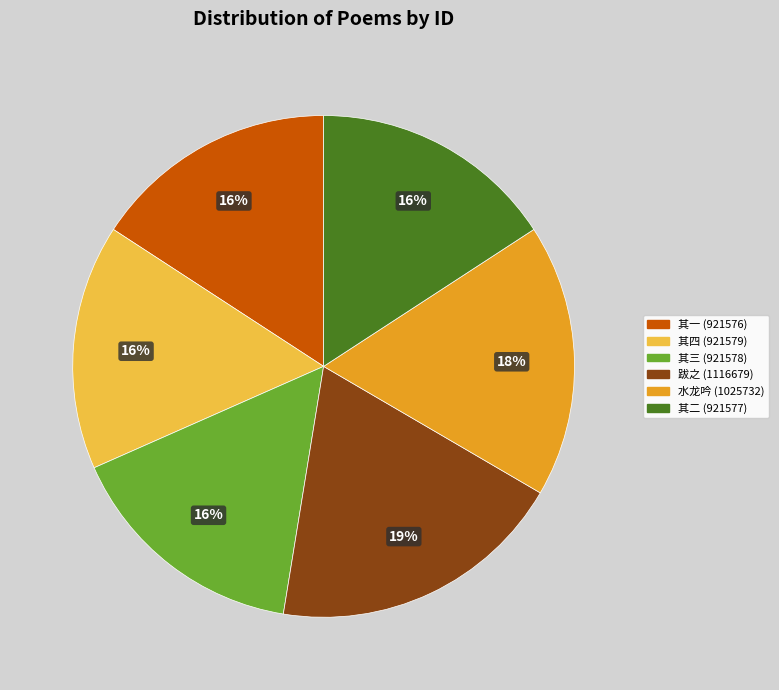

To the nearest percent, what is the average slice percentage?

17%